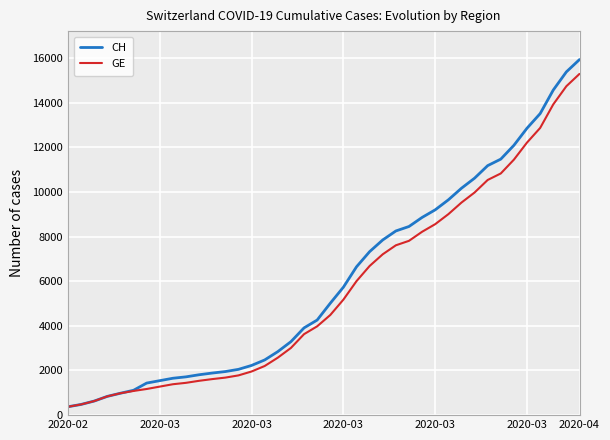

What is the average value of the GE series?

5641